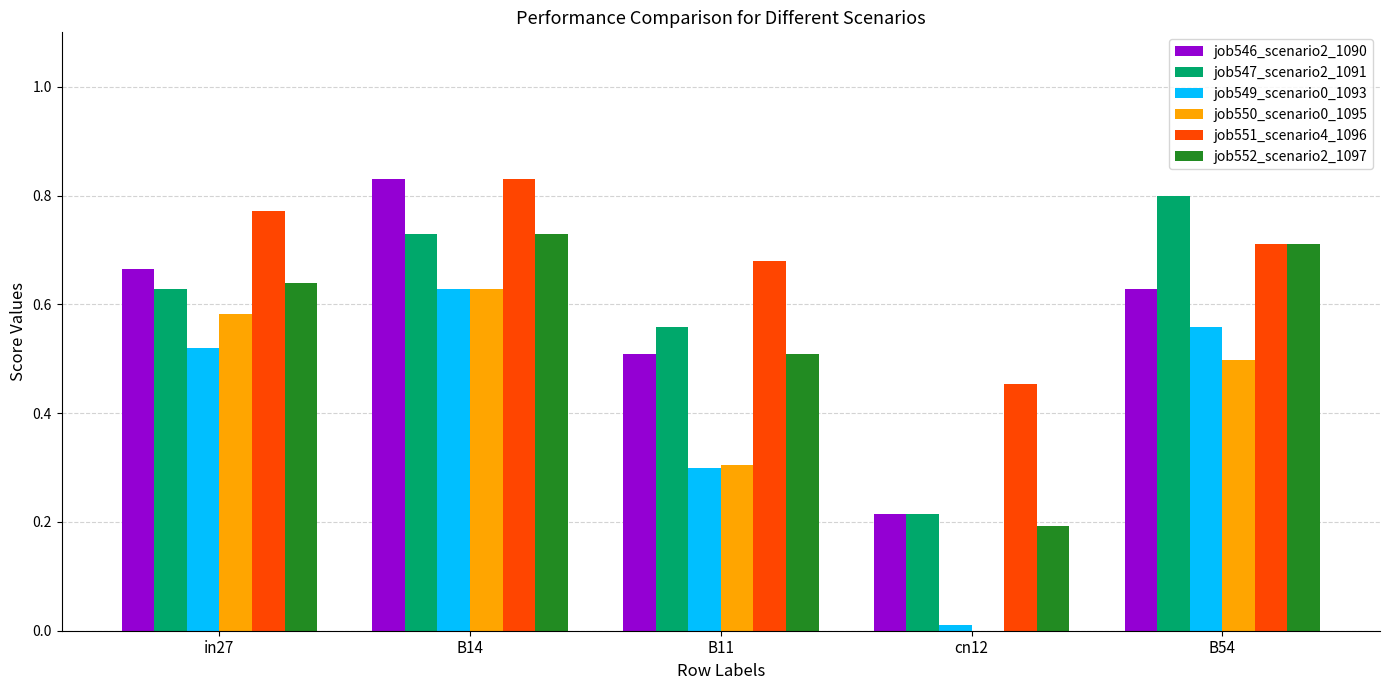

What is the sum of the job547_scenario2_1091 values at in27 and B54?

1.4